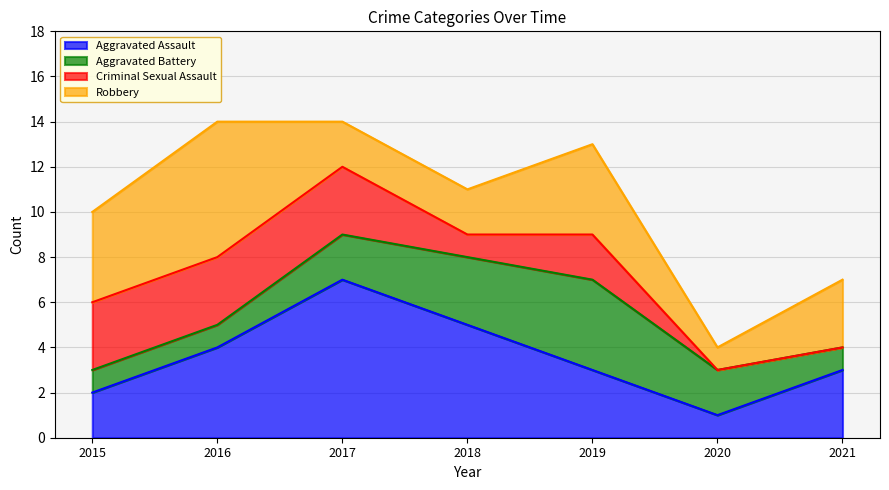

How many values in the Aggravated Battery series exceed 2?

2